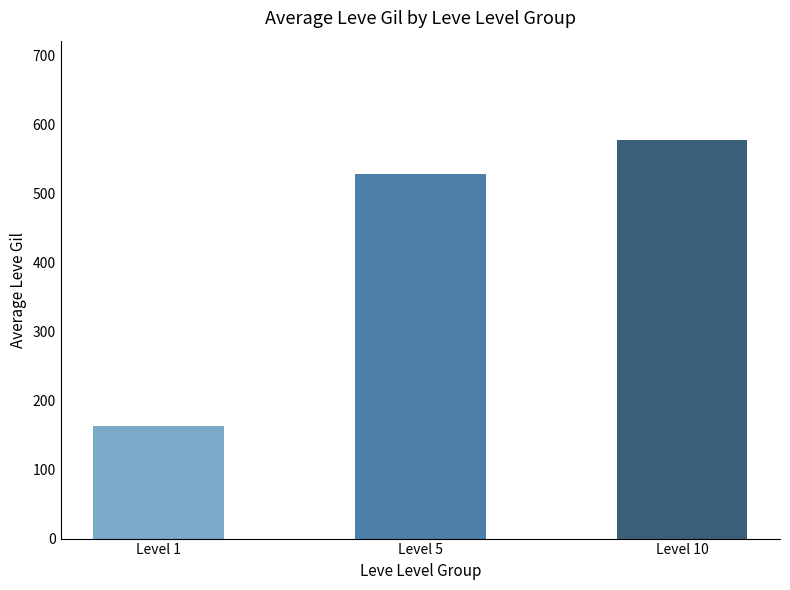

At which category does the chart reach its minimum across all series?

Level 1